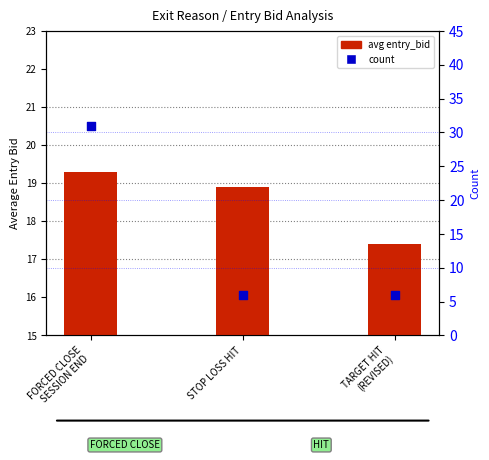

Which series contains the highest Y value?

count